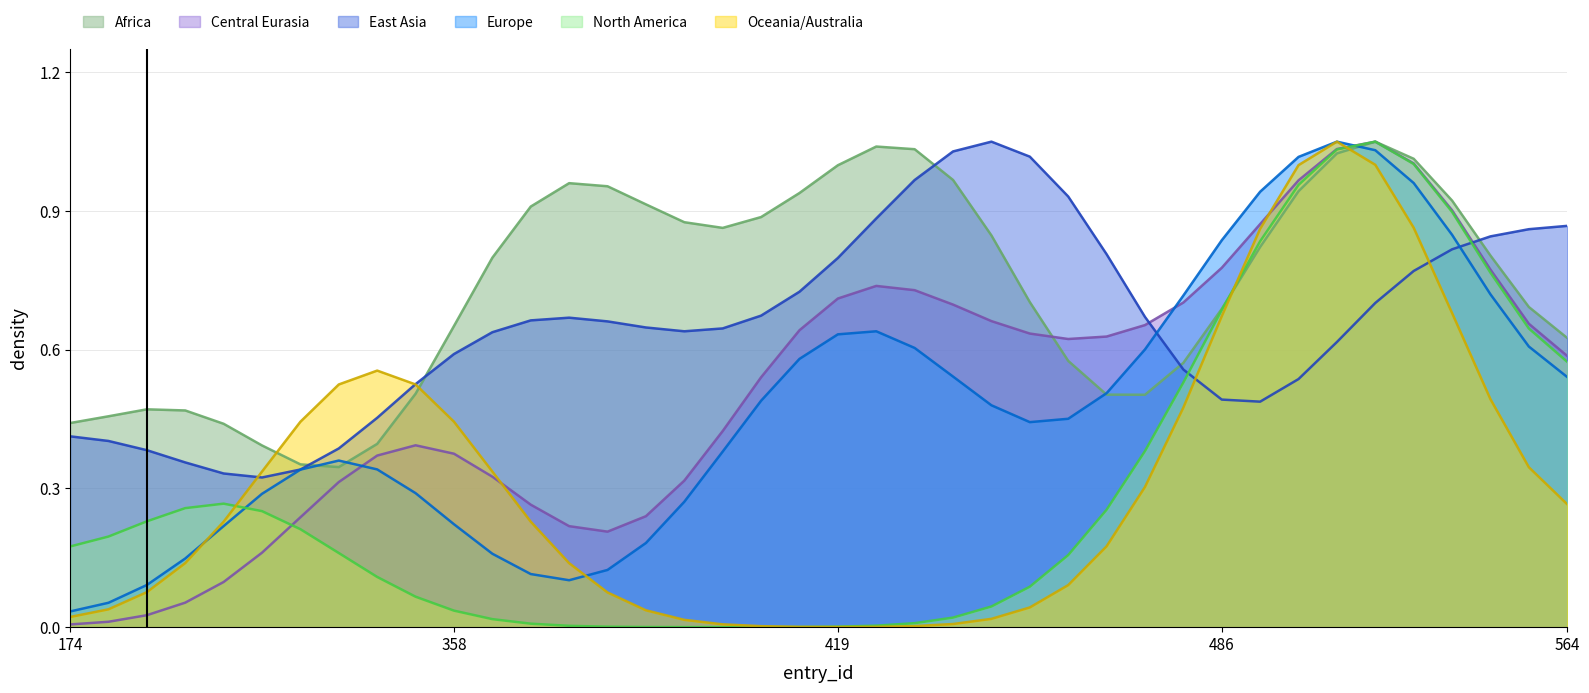

In region_north_america, how many points are higher than both neighbors (excluding endpoints)?

3